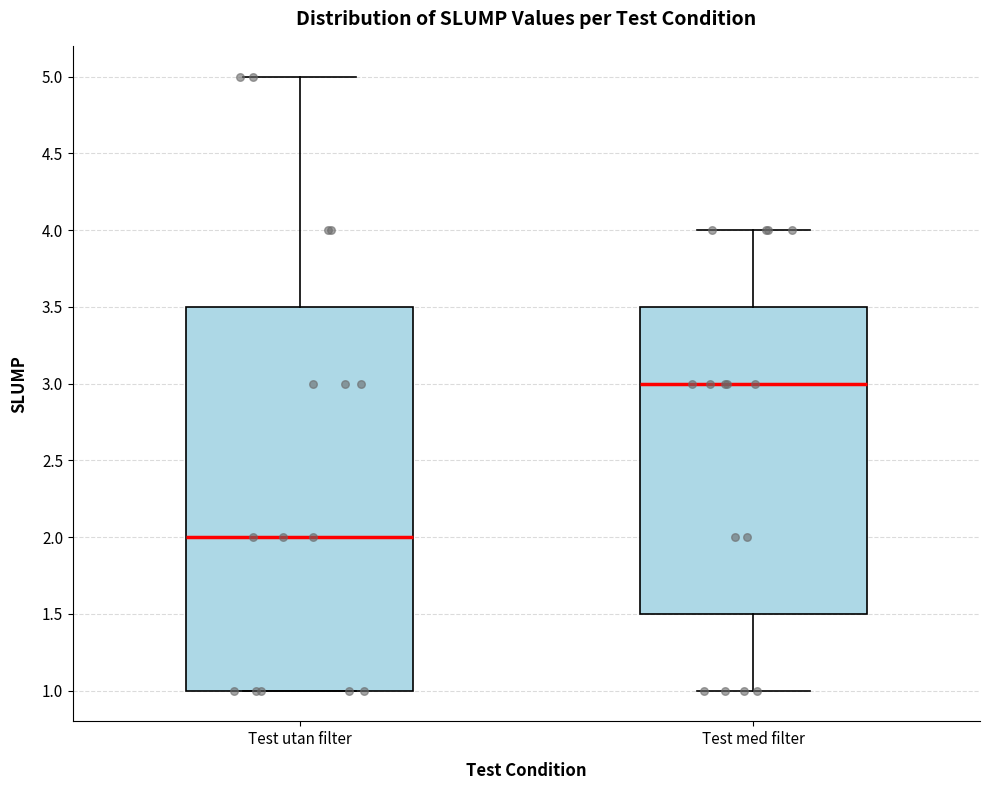

Reading left to right, read every box against the y-axis: the position of its median line, the range the box covers, and the ends of its whiskers. The values are not printed on the chart, so give them approximately, as read against the axis.

Test utan filter: median 2.0, box 1.0 to 3.5, whiskers 1.0 to 5.0
Test med filter: median 3.0, box 1.5 to 3.5, whiskers 1.0 to 4.0